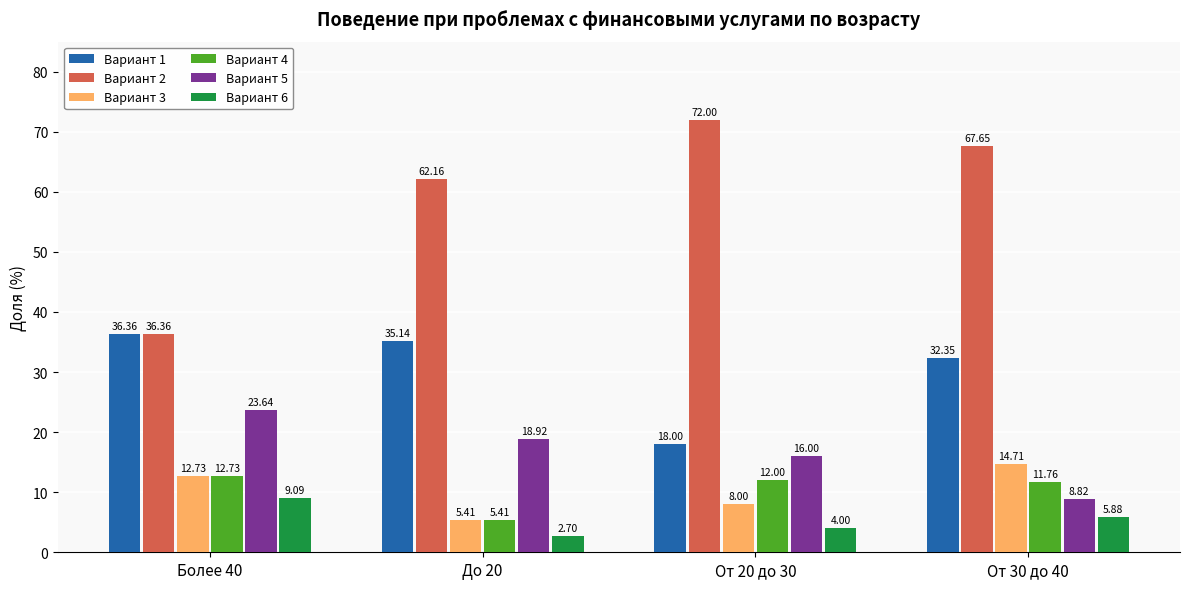

Does the chart contain stacked bars?

No